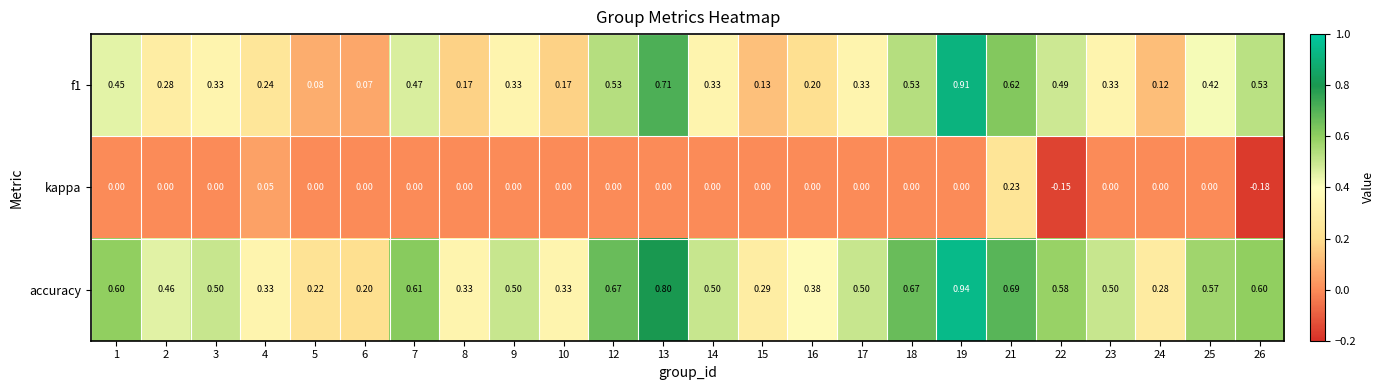

Is the value of accuracy at 21 greater than the value of f1 at 22?

Yes